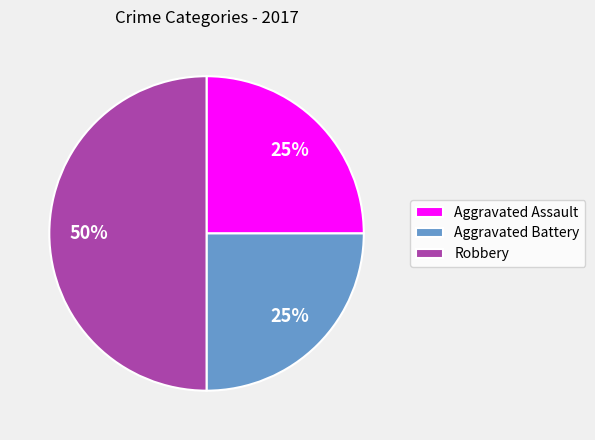

To the nearest percent, what is the average slice percentage?

33%